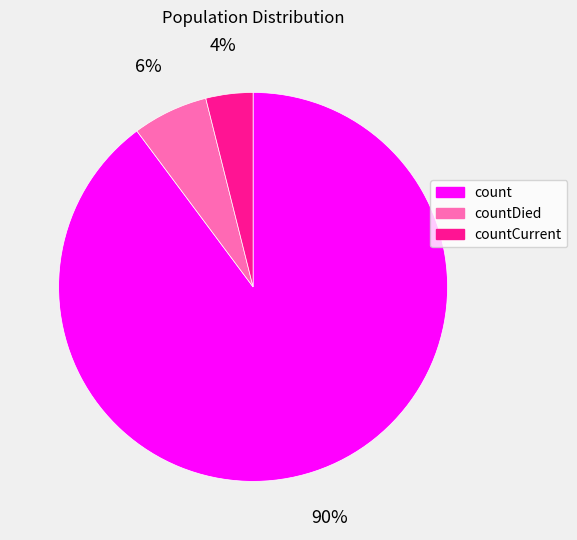

Combined, do count and countCurrent account for over 50%?

Yes